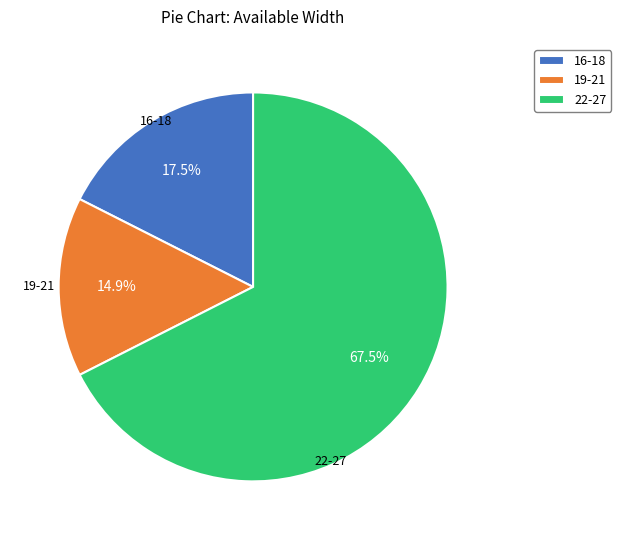

Is there any slice that represents more than half of the pie?

Yes